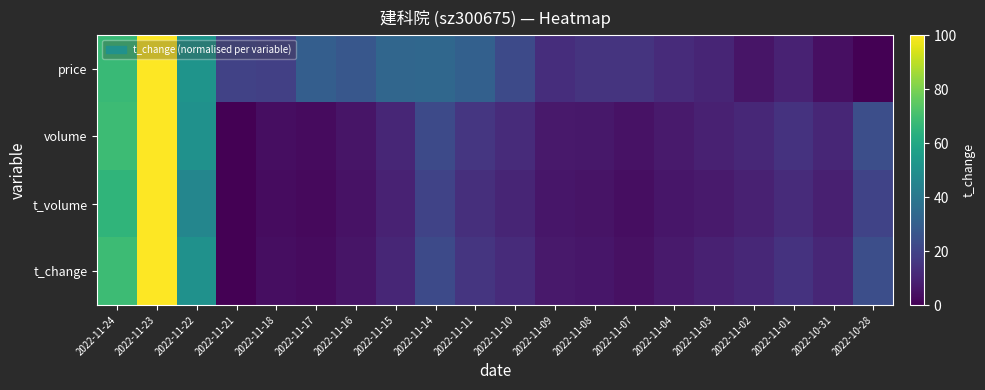

At 2022-11-11, list the series in order from largest to smallest.

price, volume, t_change, t_volume